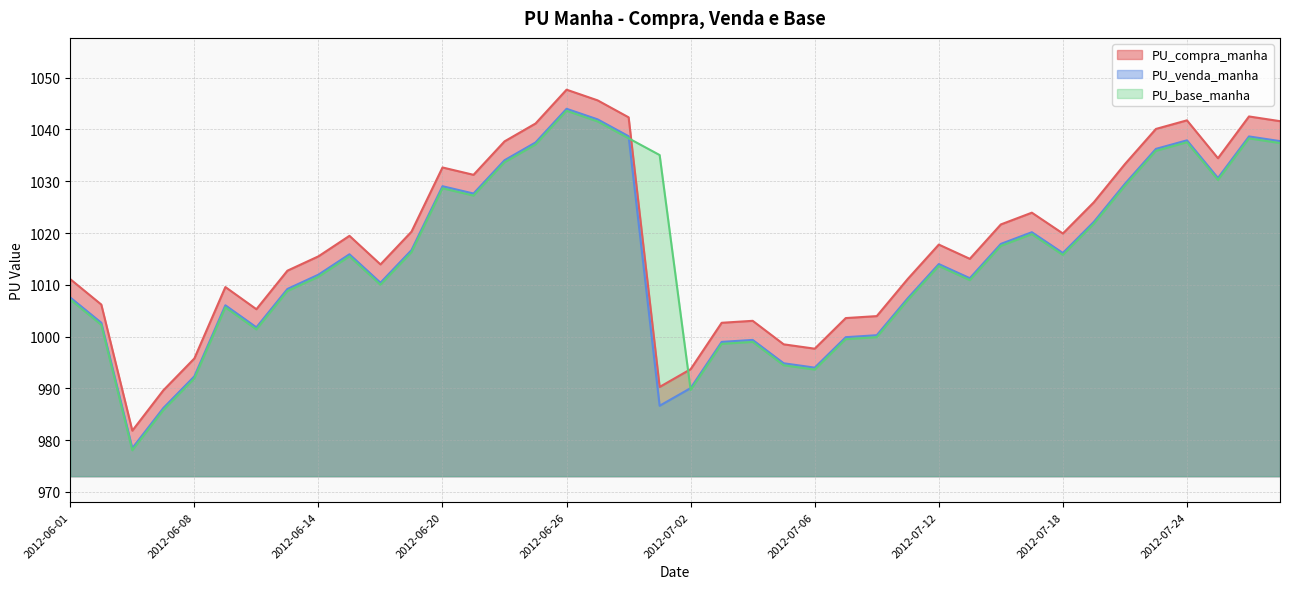

Reading right to left, extract all data points from this chart.

PU_compra_manha: 2012-07-27=1041.6	2012-07-26=1042.5	2012-07-25=1034.4	2012-07-24=1041.8	2012-07-23=1040.1	2012-07-20=1033.3	2012-07-19=1026.0	2012-07-18=1019.9	2012-07-17=1023.9	2012-07-16=1021.7	2012-07-13=1015.0	2012-07-12=1017.8	2012-07-11=1011.1	2012-07-10=1004.0	2012-07-09=1003.6	2012-07-06=997.7	2012-07-05=998.5	2012-07-04=1003.0	2012-07-03=1002.7	2012-07-02=993.7	2012-06-29=990.3	2012-06-28=1042.3	2012-06-27=1045.6	2012-06-26=1047.7	2012-06-25=1041.2	2012-06-22=1037.7	2012-06-21=1031.2	2012-06-20=1032.7	2012-06-19=1020.3	2012-06-18=1013.9	2012-06-15=1019.5	2012-06-14=1015.5	2012-06-13=1012.7	2012-06-12=1005.3	2012-06-11=1009.6	2012-06-08=995.8	2012-06-06=989.6	2012-06-05=981.8	2012-06-04=1006.2	2012-06-01=1011.1
PU_venda_manha: 2012-07-27=1037.8	2012-07-26=1038.7	2012-07-25=1030.6	2012-07-24=1037.9	2012-07-23=1036.2	2012-07-20=1029.5	2012-07-19=1022.2	2012-07-18=1016.1	2012-07-17=1020.2	2012-07-16=1017.9	2012-07-13=1011.3	2012-07-12=1014.0	2012-07-11=1007.4	2012-07-10=1000.3	2012-07-09=999.9	2012-07-06=994.0	2012-07-05=994.9	2012-07-04=999.4	2012-07-03=999.0	2012-07-02=990.1	2012-06-29=986.6	2012-06-28=1038.7	2012-06-27=1042.0	2012-06-26=1044.0	2012-06-25=1037.5	2012-06-22=1034.1	2012-06-21=1027.6	2012-06-20=1029.0	2012-06-19=1016.7	2012-06-18=1010.4	2012-06-15=1015.9	2012-06-14=1012.0	2012-06-13=1009.2	2012-06-12=1001.8	2012-06-11=1006.0	2012-06-08=992.3	2012-06-06=986.2	2012-06-05=978.5	2012-06-04=1002.7	2012-06-01=1007.5
PU_base_manha: 2012-07-27=1037.4	2012-07-26=1038.3	2012-07-25=1030.2	2012-07-24=1037.5	2012-07-23=1035.9	2012-07-20=1029.1	2012-07-19=1021.8	2012-07-18=1015.8	2012-07-17=1019.8	2012-07-16=1017.5	2012-07-13=1010.9	2012-07-12=1013.6	2012-07-11=1007.0	2012-07-10=999.9	2012-07-09=999.5	2012-07-06=993.6	2012-07-05=994.5	2012-07-04=999.0	2012-07-03=998.6	2012-07-02=989.7	2012-06-29=1035.1	2012-06-28=1038.3	2012-06-27=1041.5	2012-06-26=1043.6	2012-06-25=1037.1	2012-06-22=1033.7	2012-06-21=1027.2	2012-06-20=1028.6	2012-06-19=1016.3	2012-06-18=1010.0	2012-06-15=1015.5	2012-06-14=1011.5	2012-06-13=1008.8	2012-06-12=1001.4	2012-06-11=1005.6	2012-06-08=991.9	2012-06-06=985.8	2012-06-05=978.0	2012-06-04=1002.3	2012-06-01=1007.1